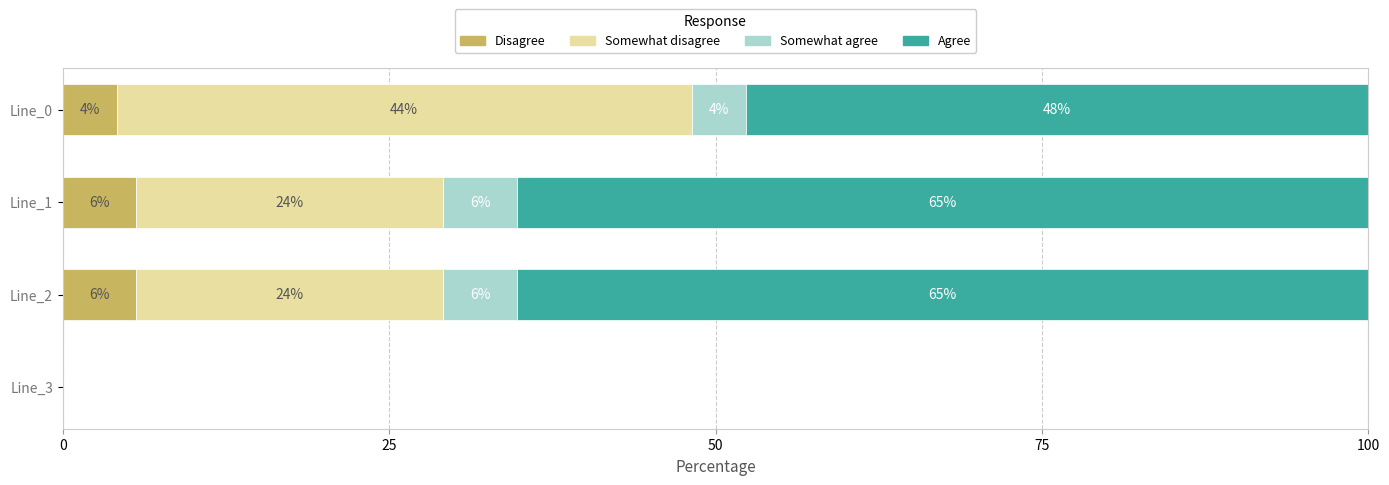

What are all the series names shown in the legend?

Disagree, Somewhat disagree, Somewhat agree, Agree